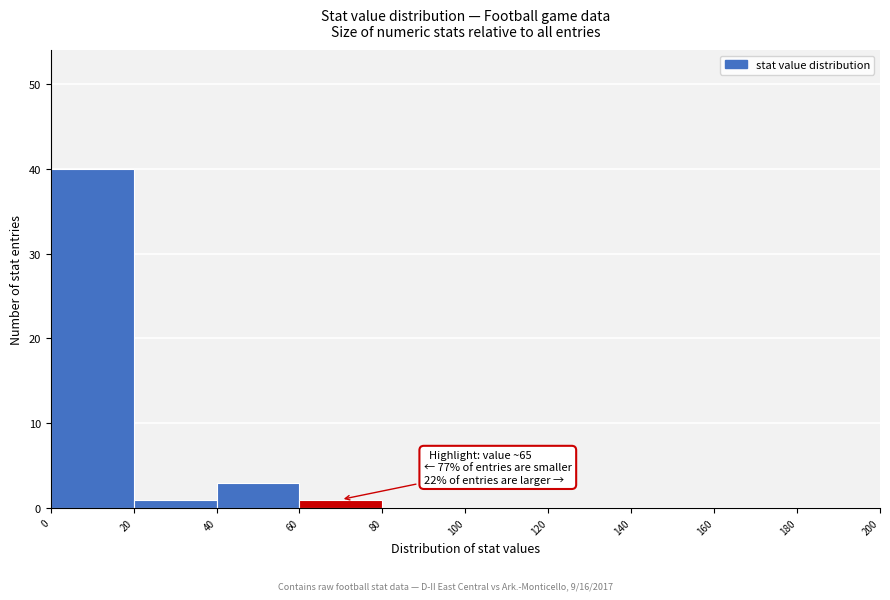

Which range on the x-axis has the tallest bar?

0 to 20